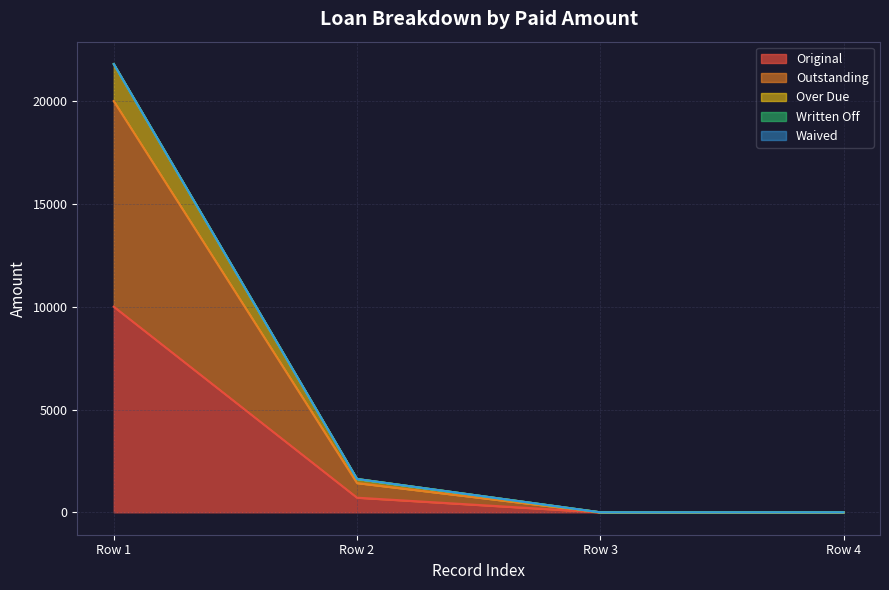

True or false: Original has more than 0 interior local peaks.

False